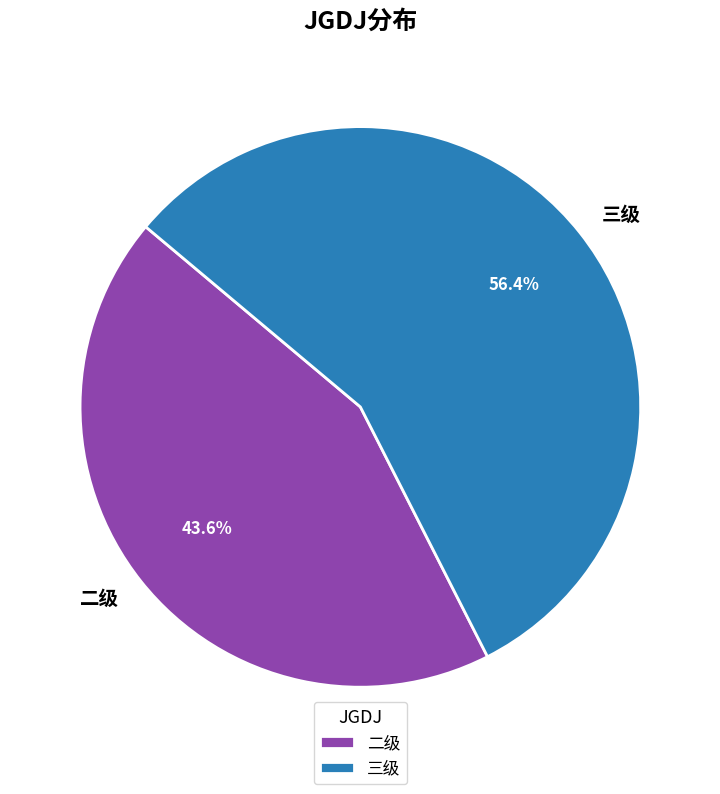

Rank the categories by value from lowest to highest.

二级, 三级